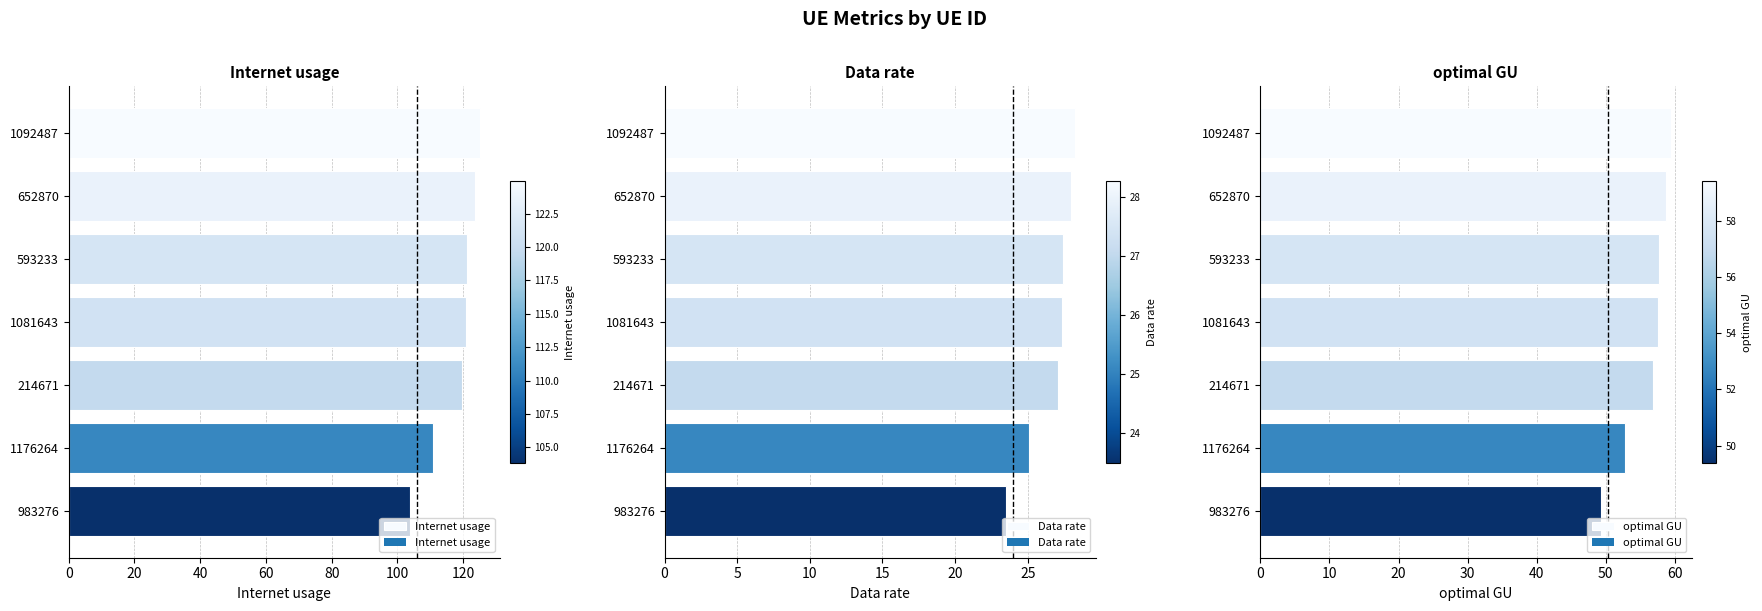

How many values in the Data rate series exceed 27?

5